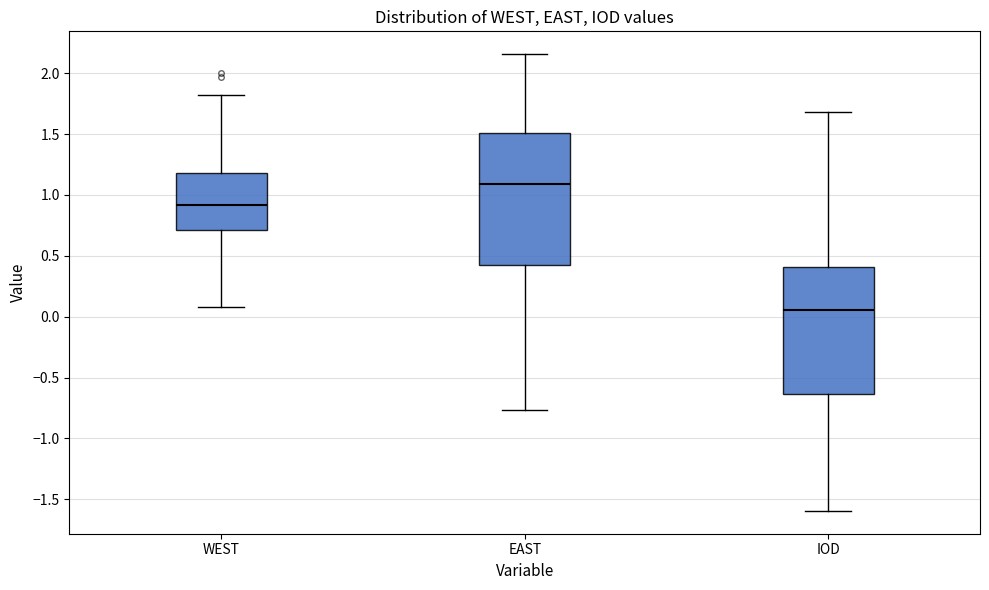

Where does the upper whisker of the box for IOD end on the y-axis? The values are not printed on the chart, so give them approximately, as read against the axis.

1.70